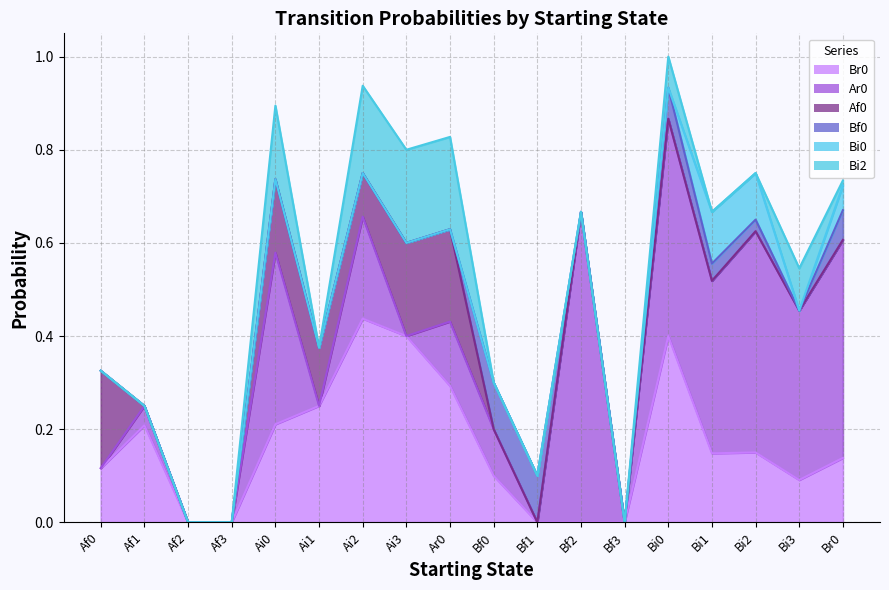

True or false: Bi2 has more than 1 interior local peaks.

True